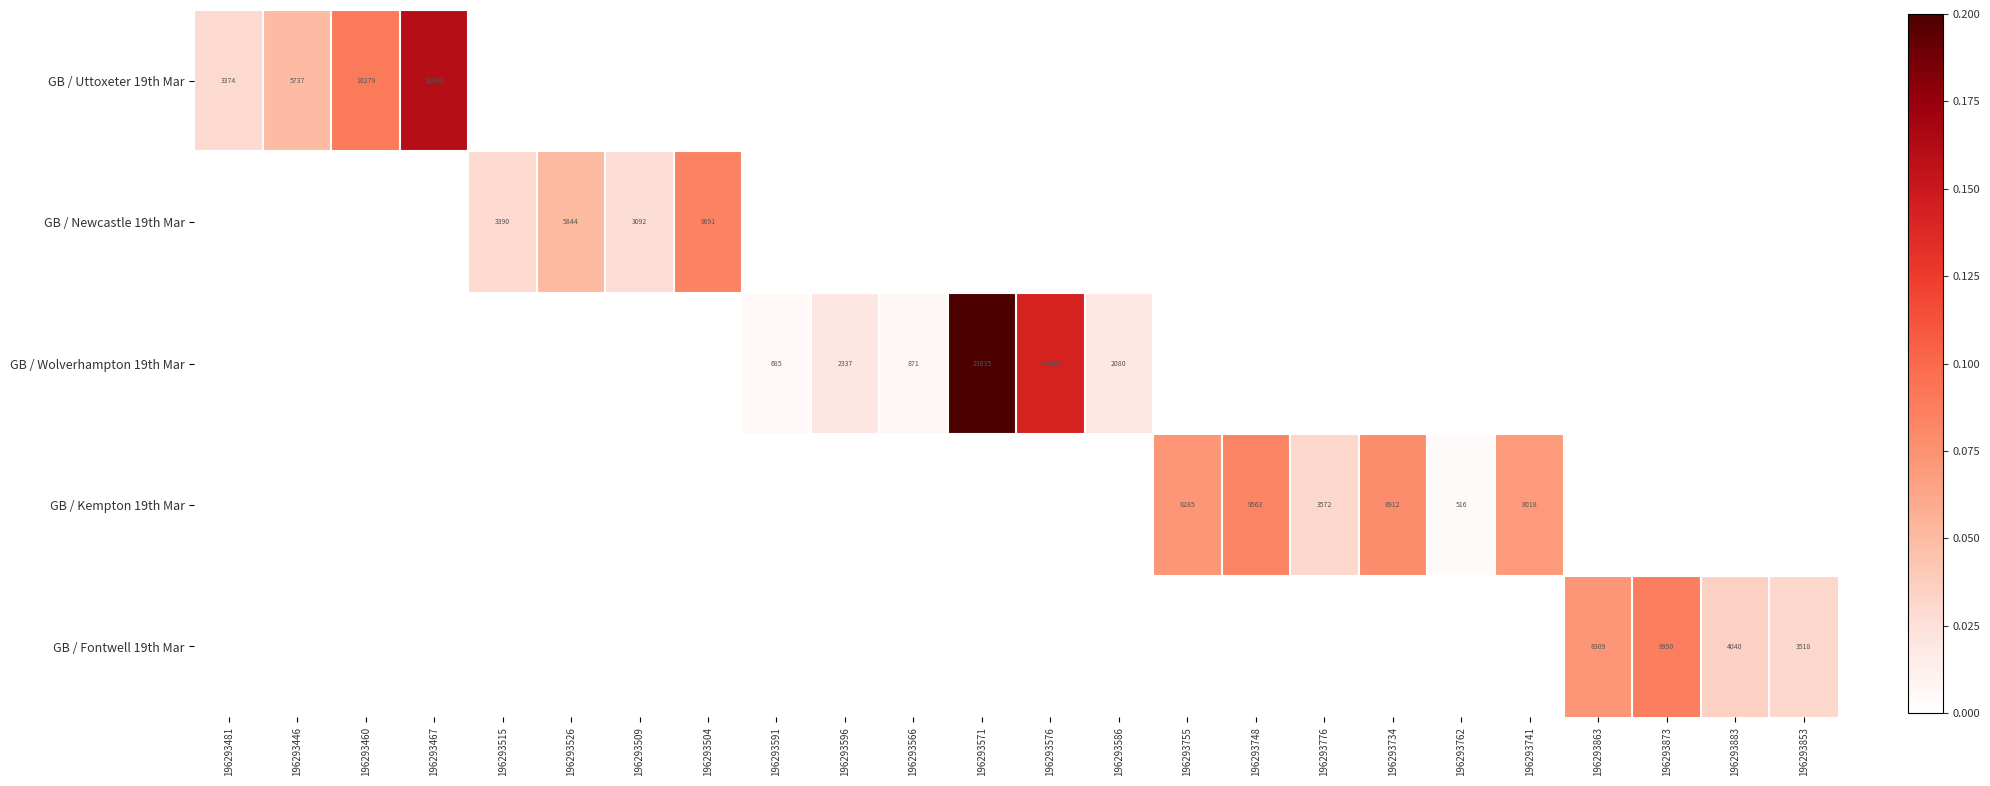

The value of GB / Fontwell 19th Mar at 196293873 is 9950. True or false?

True